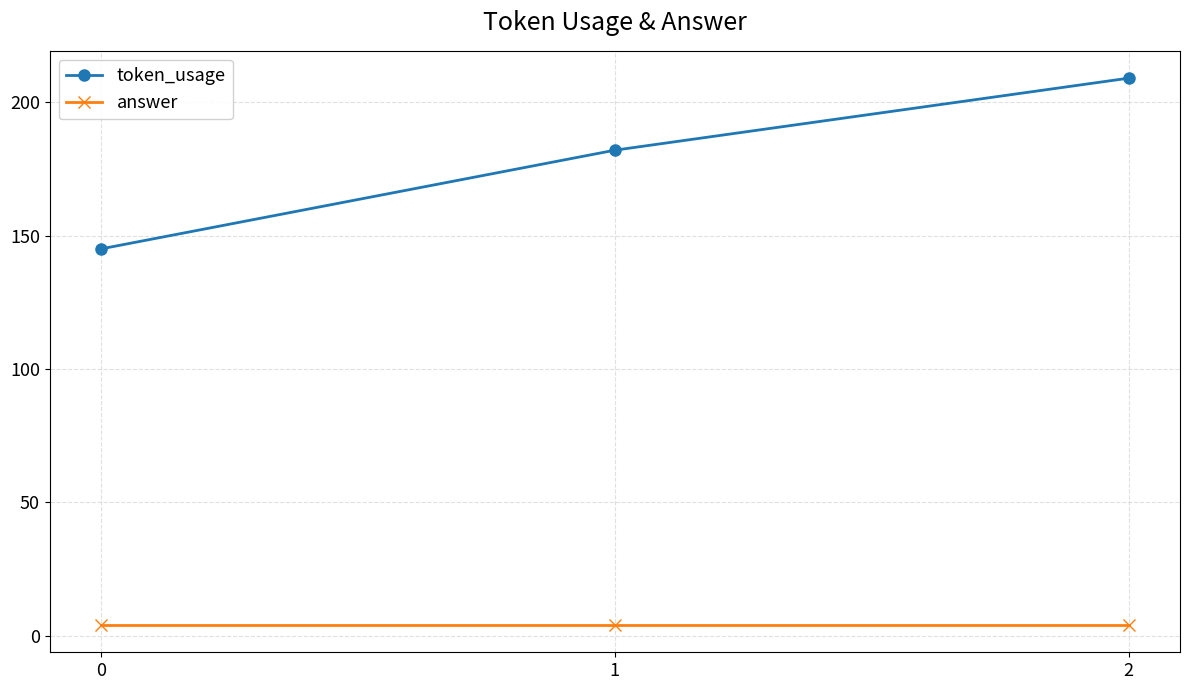

What is the total value across all series at 0?

149